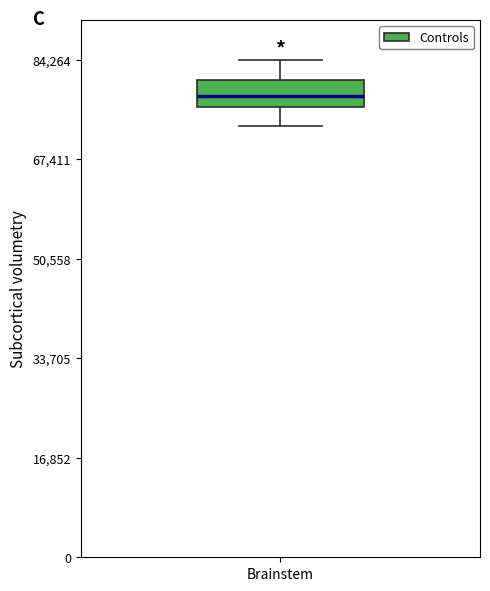

Where does the lower whisker of the box for Brainstem end on the y-axis? The values are not printed on the chart, so give them approximately, as read against the axis.

74000